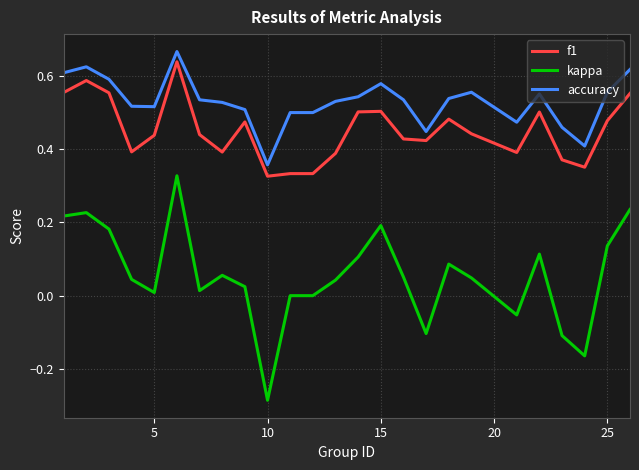

Which series has the widest spread of values?

kappa